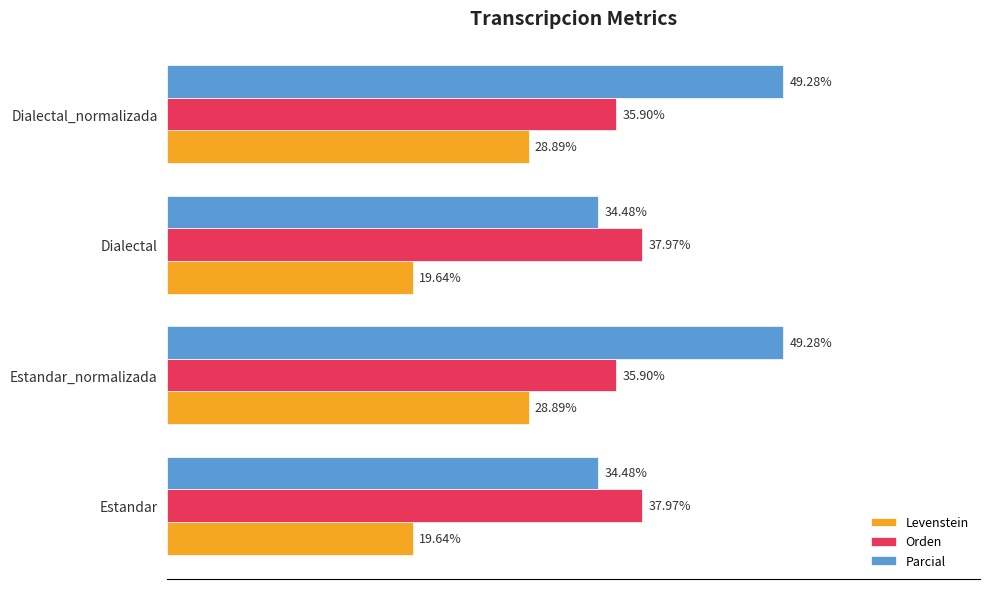

Rank the series by their maximum value, from highest to lowest.

Parcial, Orden, Levenstein